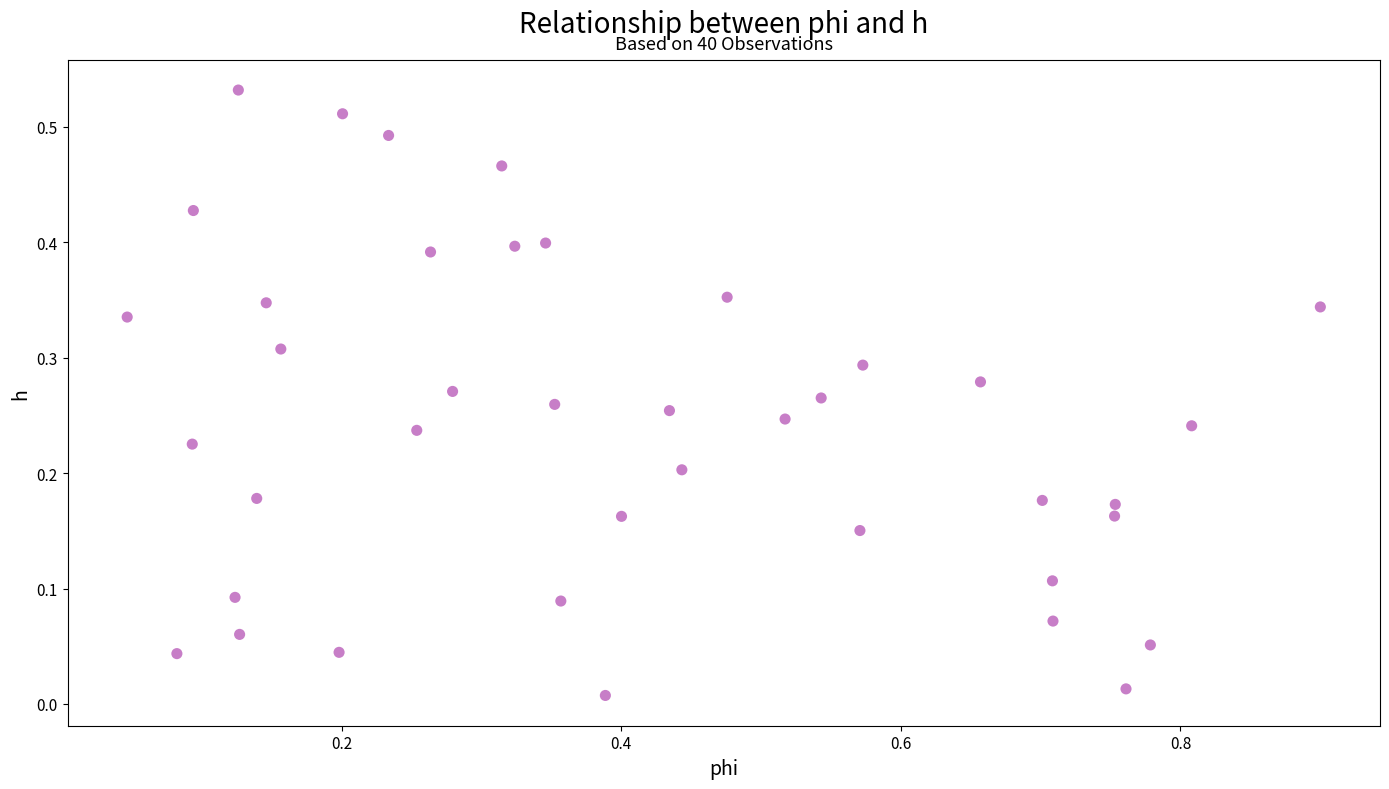

What is the range of X values (max minus min)?

0.9